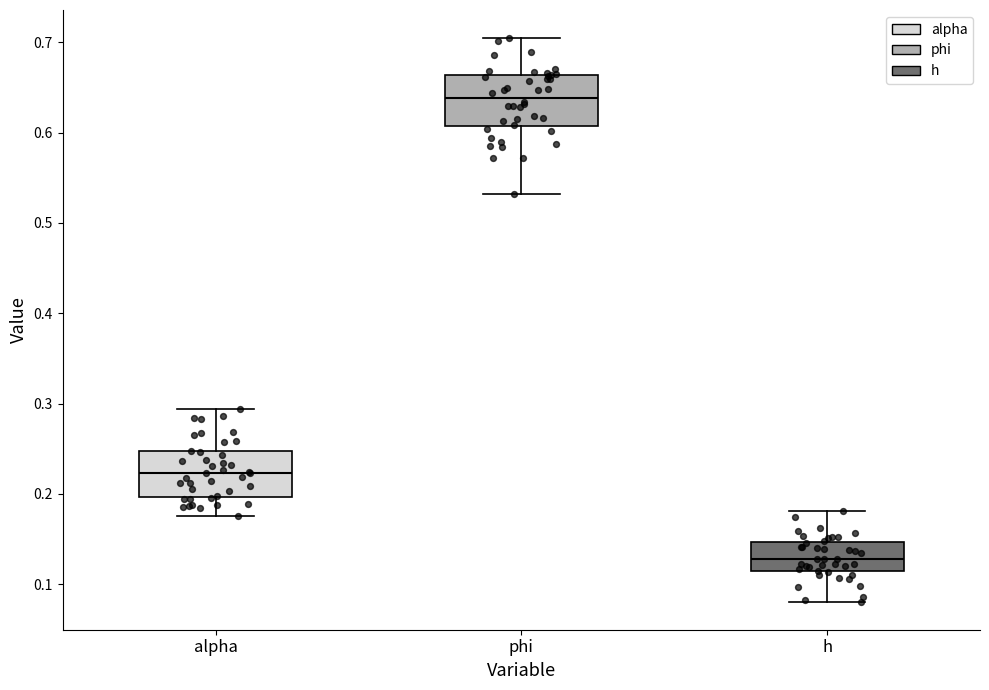

Reading left to right, read every box against the y-axis: the position of its median line, the range the box covers, and the ends of its whiskers. The values are not printed on the chart, so give them approximately, as read against the axis.

alpha: median 0.22, box 0.20 to 0.25, whiskers 0.18 to 0.29
phi: median 0.64, box 0.61 to 0.66, whiskers 0.53 to 0.70
h: median 0.13, box 0.11 to 0.15, whiskers 0.08 to 0.18